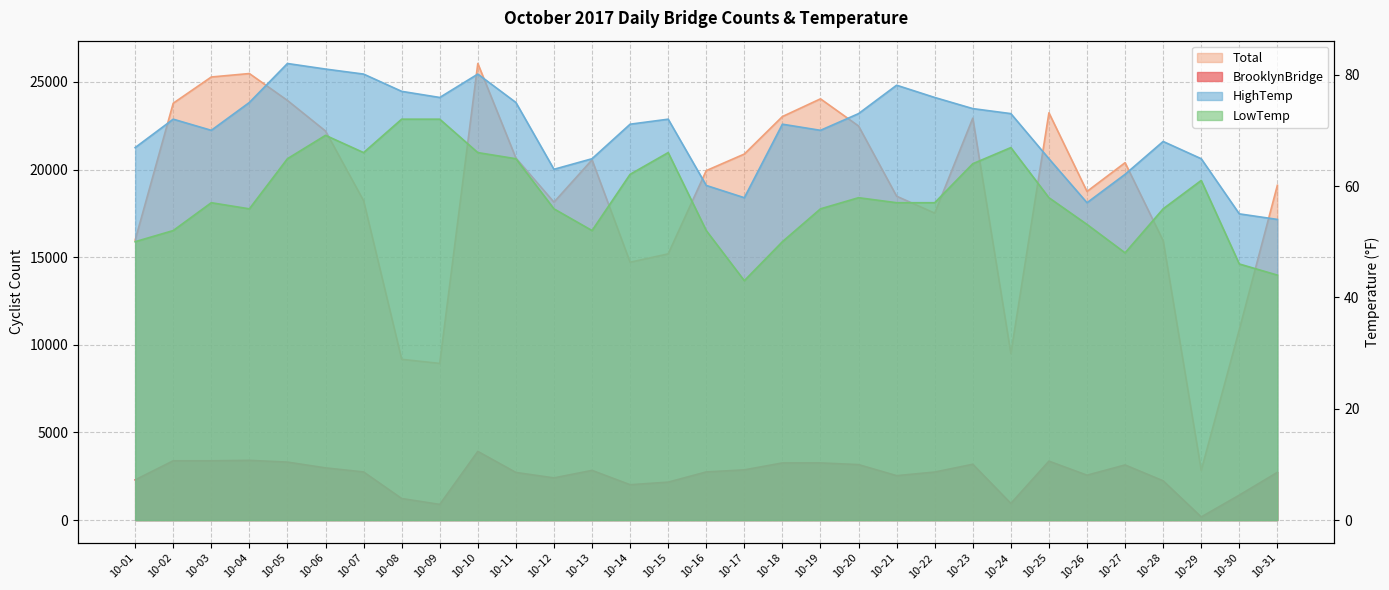

Rank the categories by BrooklynBridge value from lowest to highest.

10-29, 10-09, 10-24, 10-08, 10-30, 10-14, 10-15, 10-28, 10-01, 10-12, 10-21, 10-26, 10-11, 10-31, 10-22, 10-07, 10-16, 10-13, 10-17, 10-06, 10-27, 10-20, 10-23, 10-18, 10-19, 10-05, 10-25, 10-03, 10-02, 10-04, 10-10